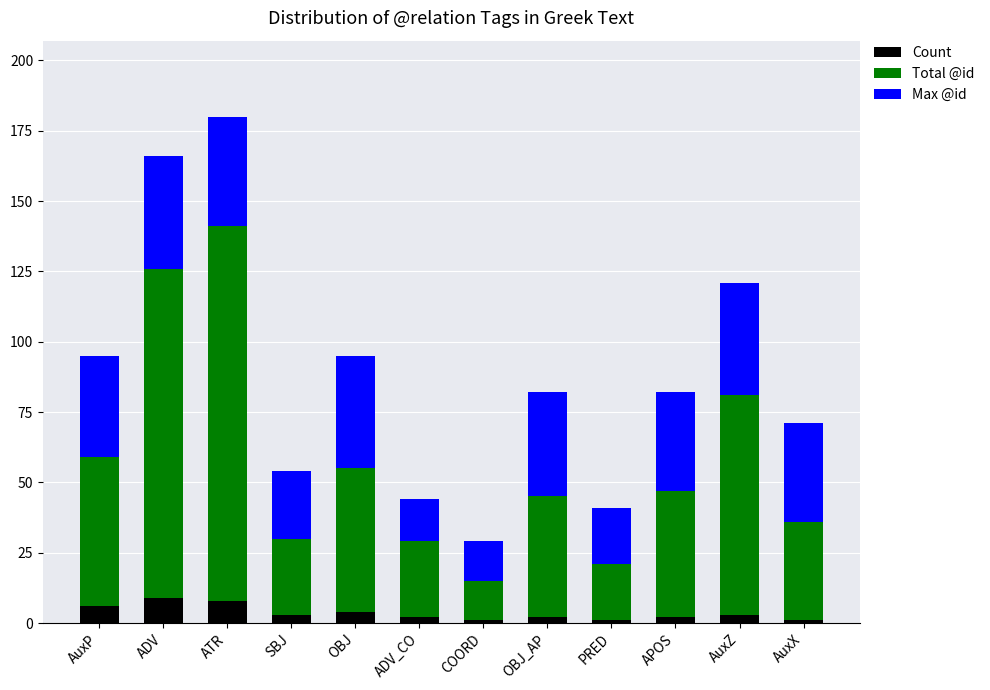

What is the maximum value for Count?

9